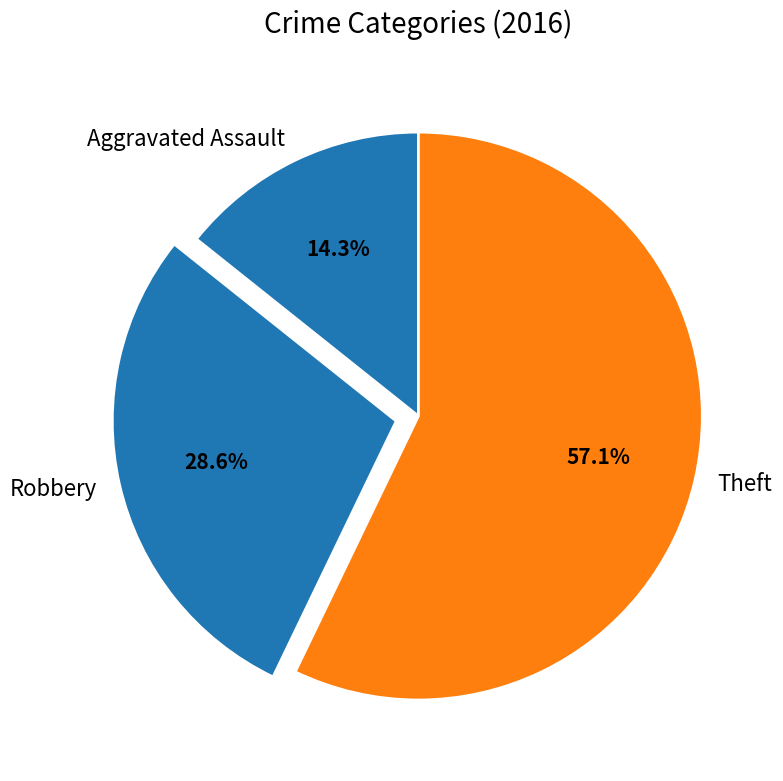

To the nearest percent, what is the difference between the largest and smallest slice percentages?

43%